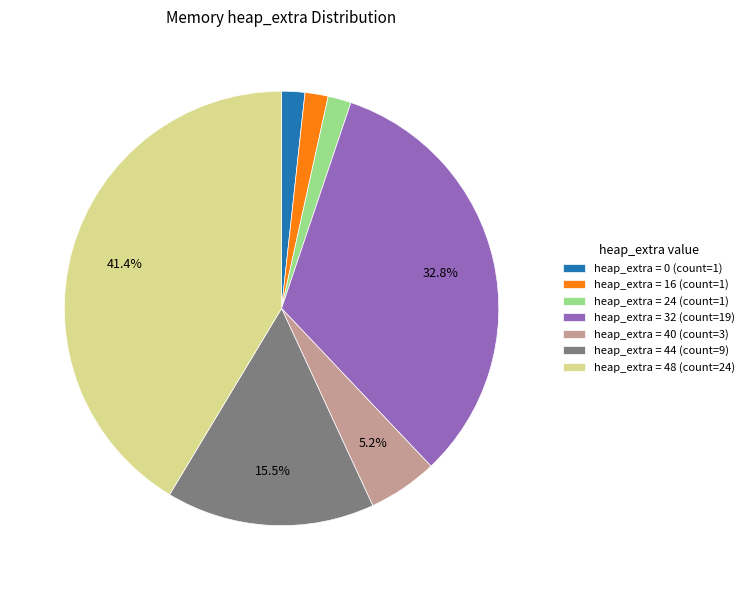

Does heap_extra = 48 (count=24) account for over 50% of the chart?

No